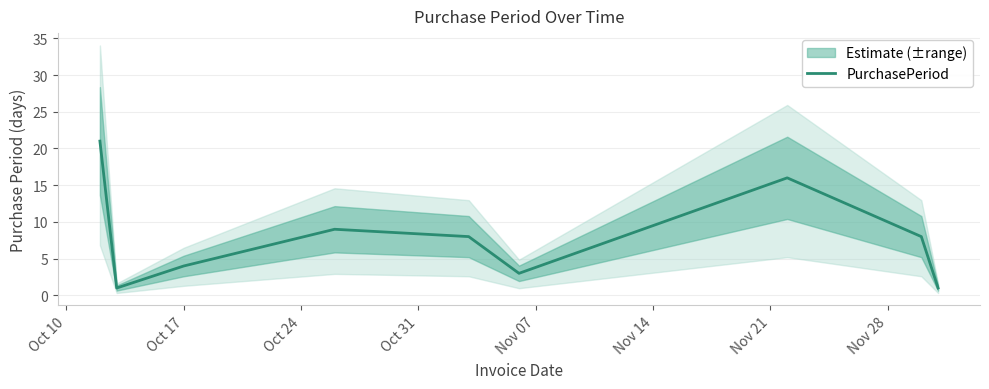

What is the maximum value for PurchasePeriod?

21